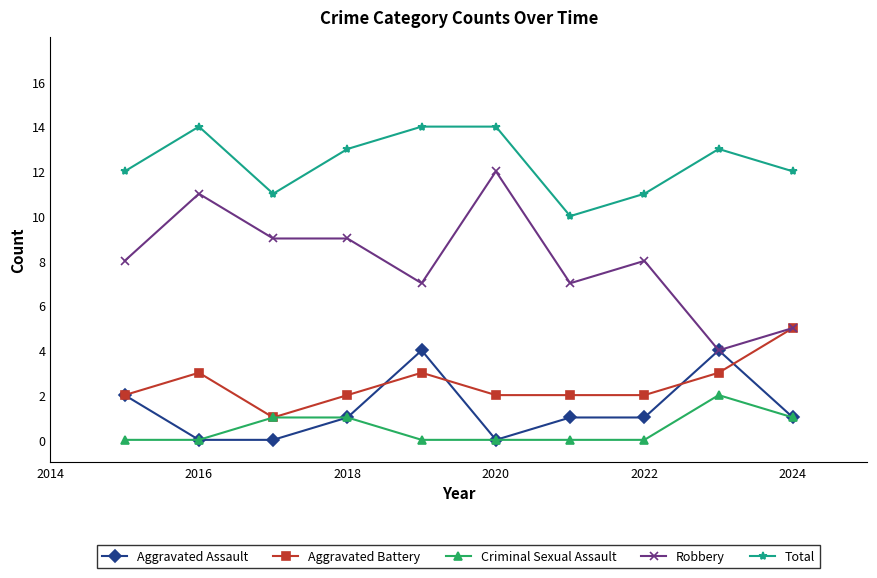

How many Aggravated Assault values are between 0 and 2?

8